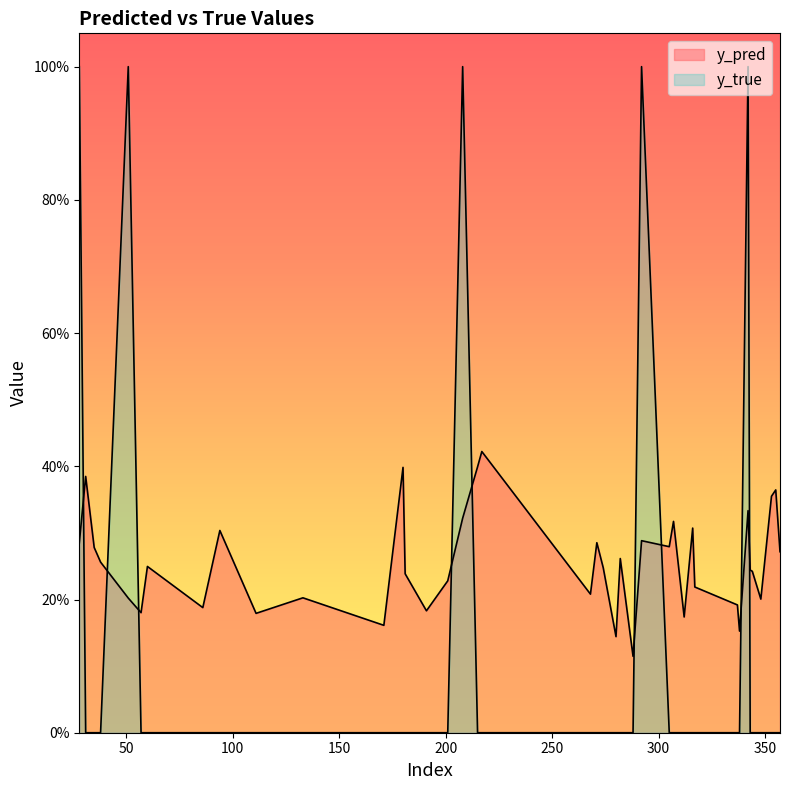

Is the value of y_pred at 180 greater than the value of y_true at 51?

No